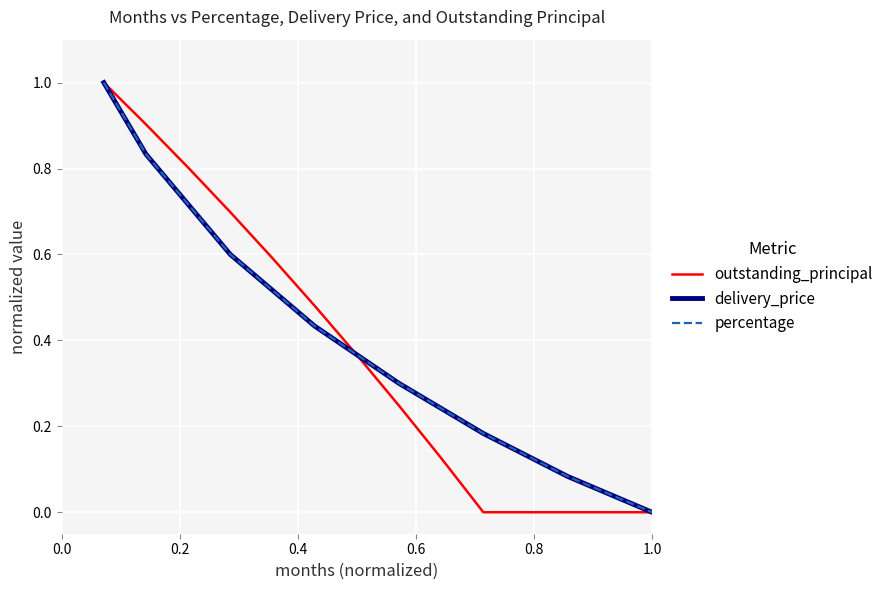

Does the chart display data point markers on the line(s)?

No